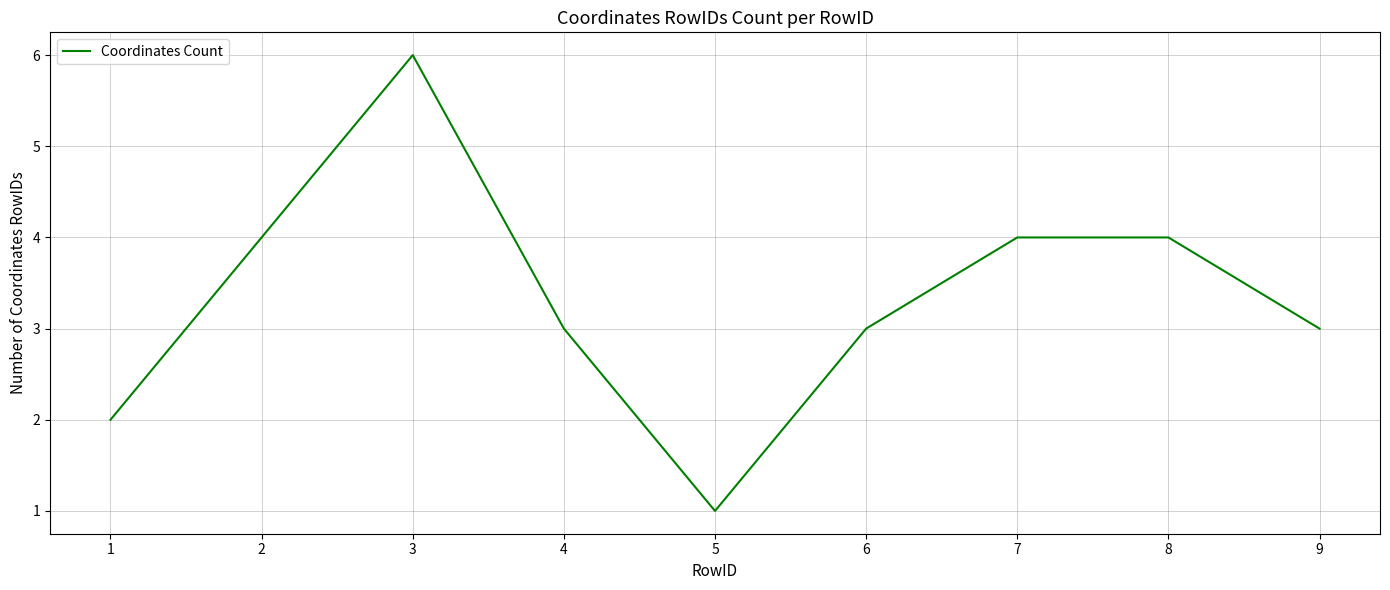

What is the approximate value at 8?

4